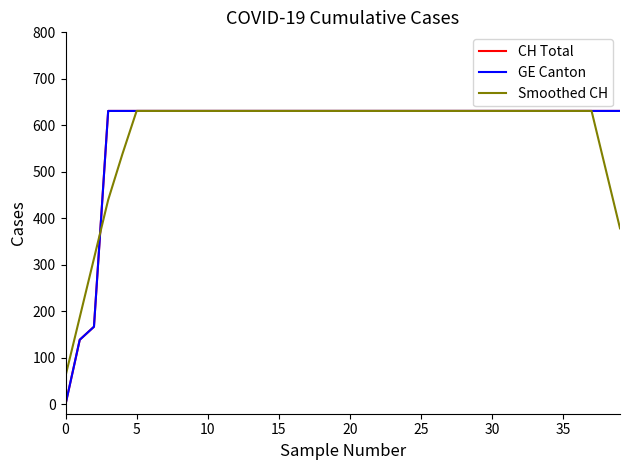

Does the chart have visible grid lines?

No